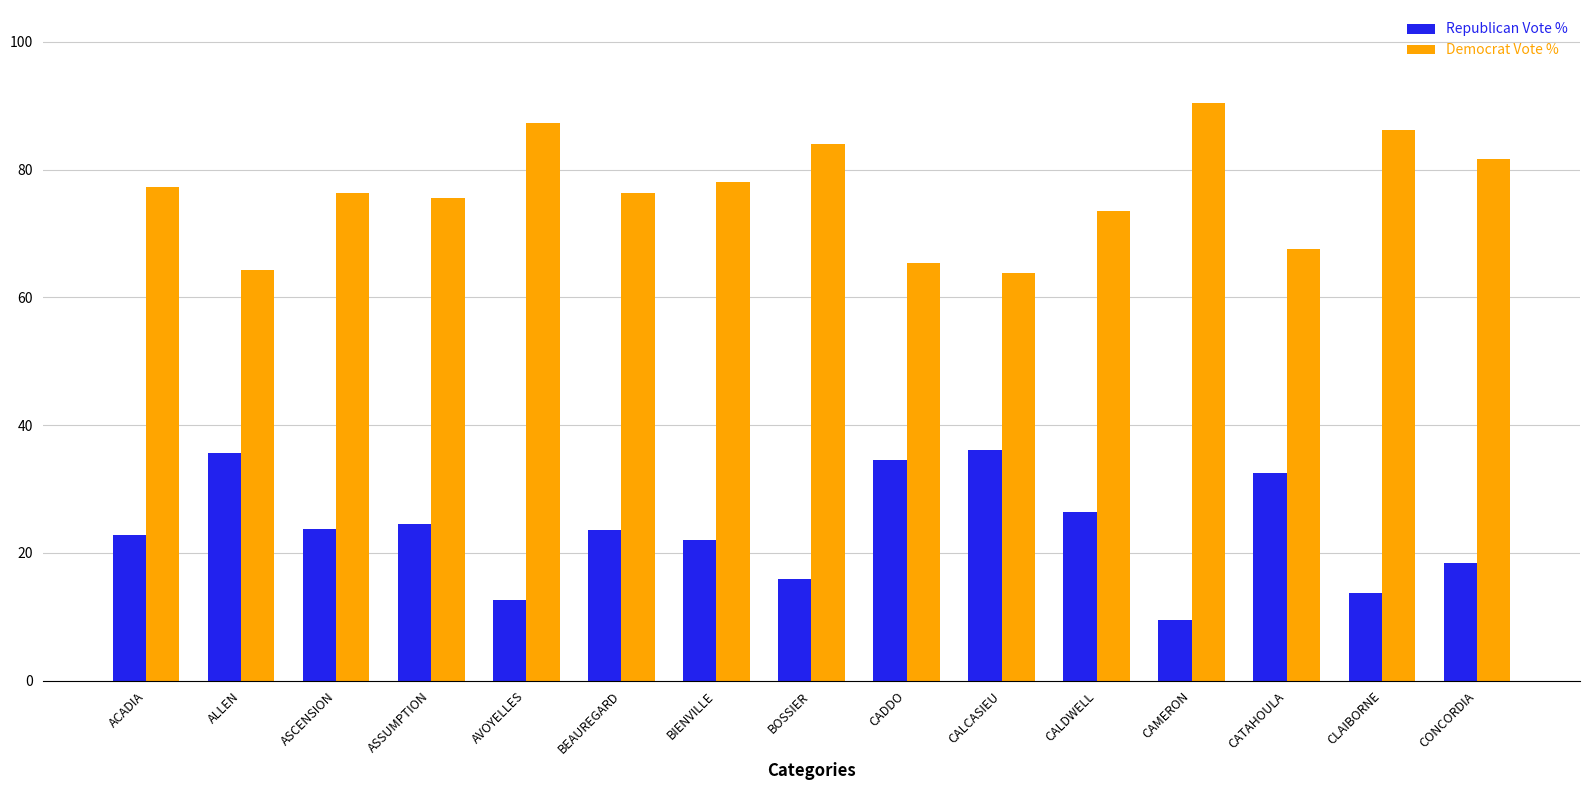

At how many categories does at least one series exceed 42?

15